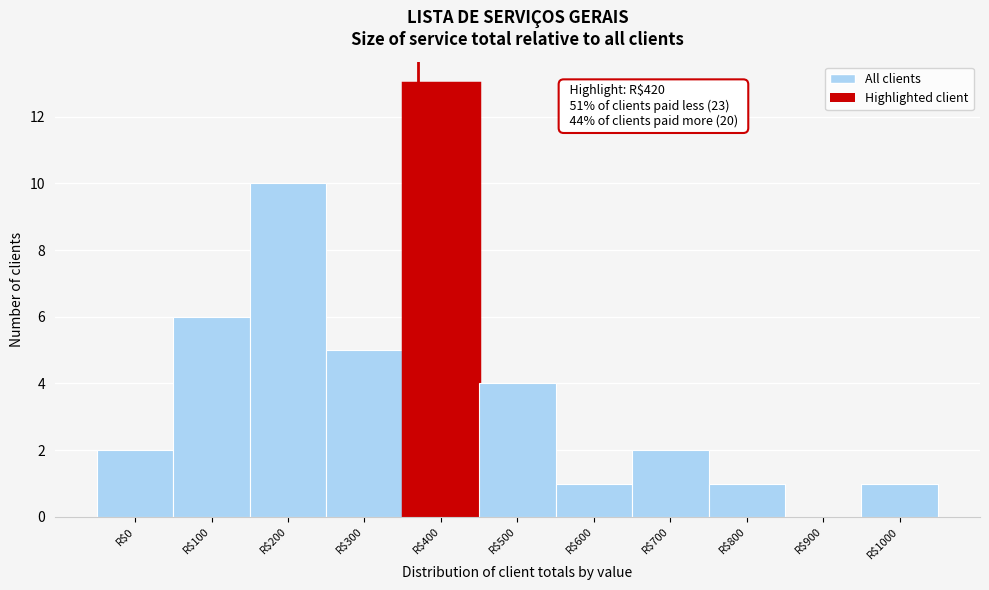

What is the sum of all values?

45